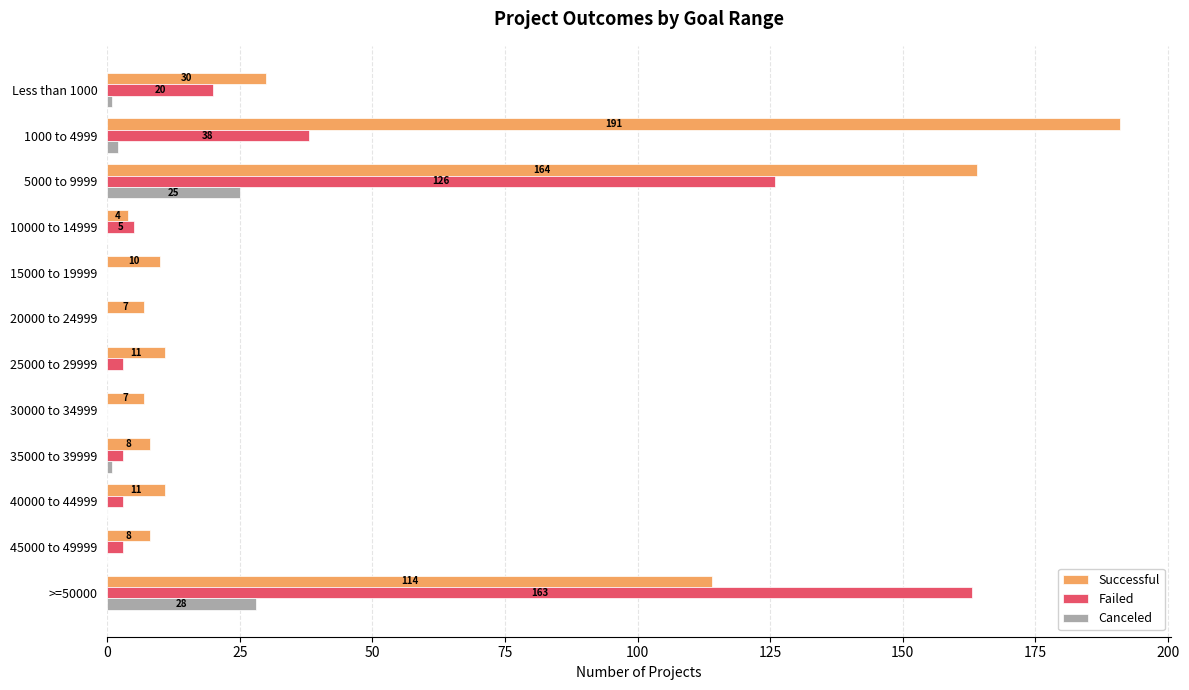

At which category does the chart reach its peak across all series?

1000 to 4999